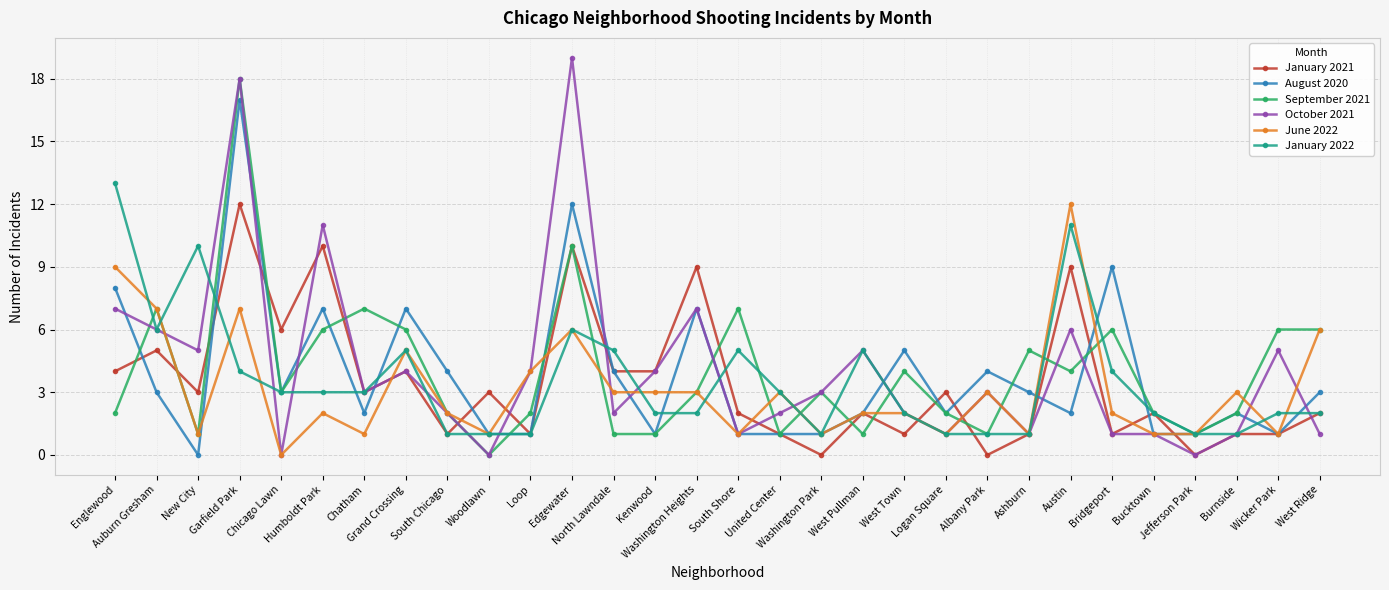

Which series has the largest range (max minus min)?

October 2021